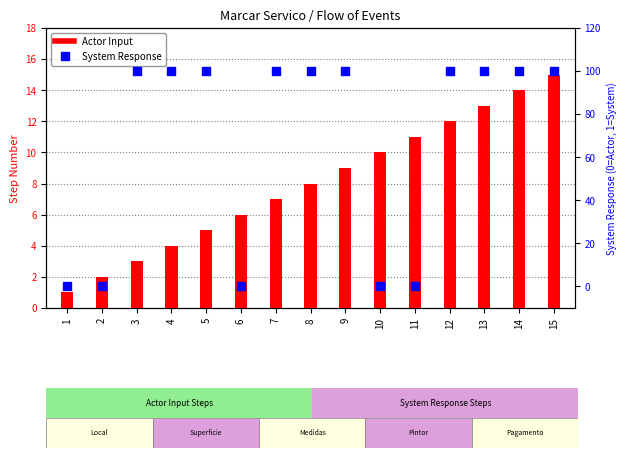

What are all the series names shown in the legend?

Actor Input, System Response